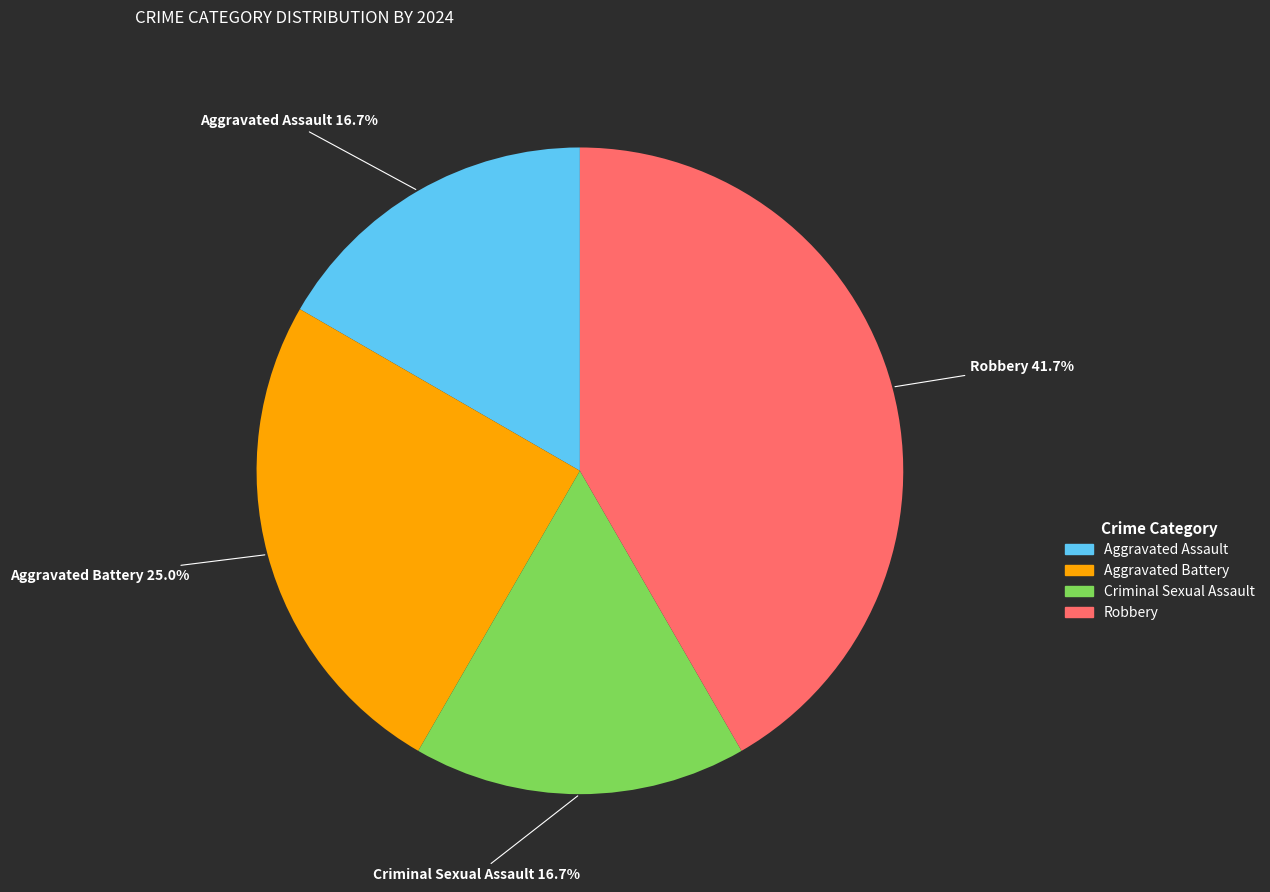

How many segments does this pie chart have?

4